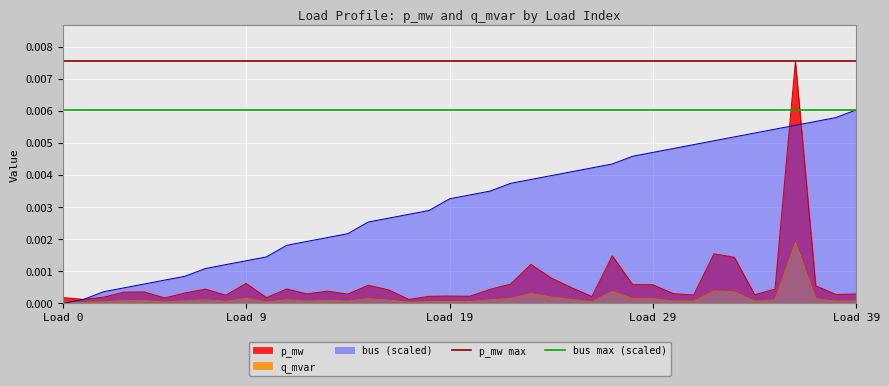

The value of p_mw max at Load 0 is 0.0. True or false?

False